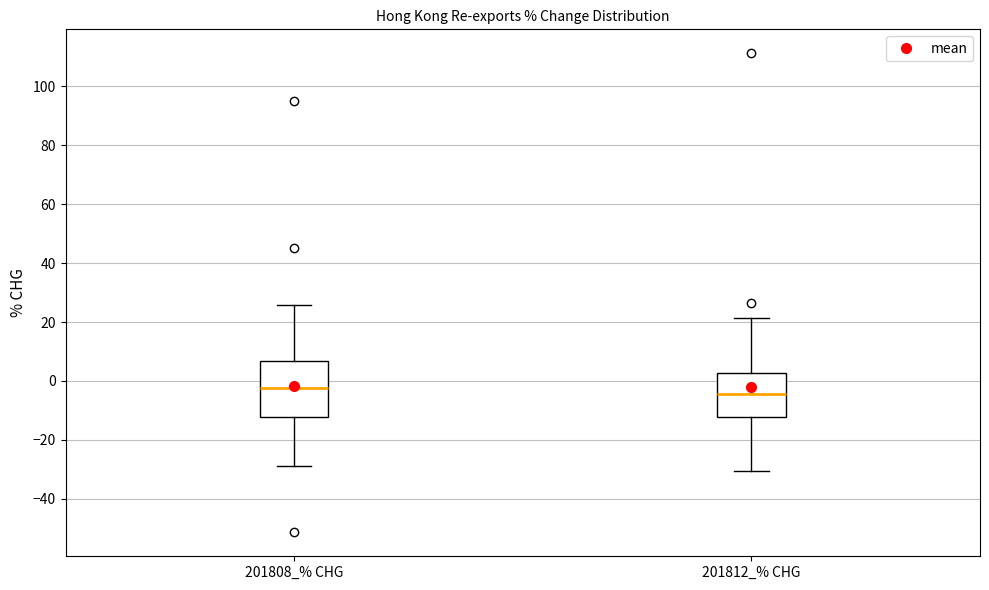

Reading left to right, read every box against the y-axis: the position of its median line, the range the box covers, and the ends of its whiskers. The values are not printed on the chart, so give them approximately, as read against the axis.

201808_% CHG: median -2, box -12 to 6, whiskers -28 to 26
201812_% CHG: median -4, box -12 to 2, whiskers -30 to 22